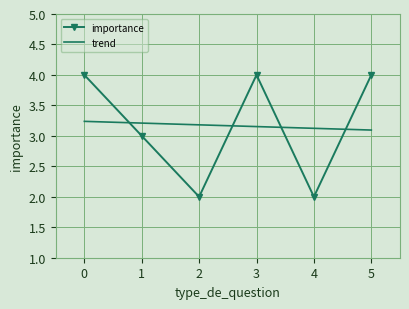

True or false: importance has a value of 4 at 5.

True